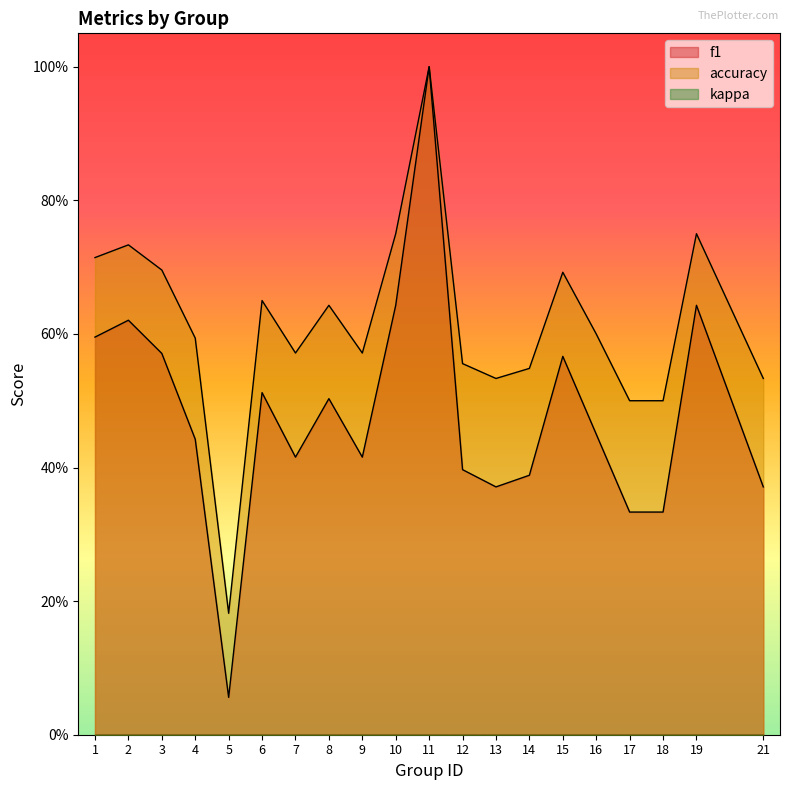

Rank the series at 5 from highest to lowest value.

accuracy, f1